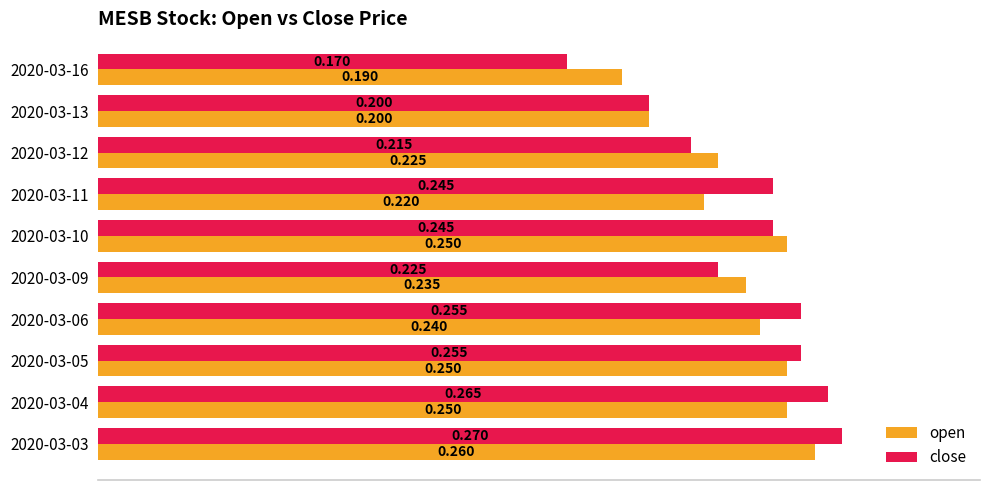

Which series has the largest total across all categories?

close